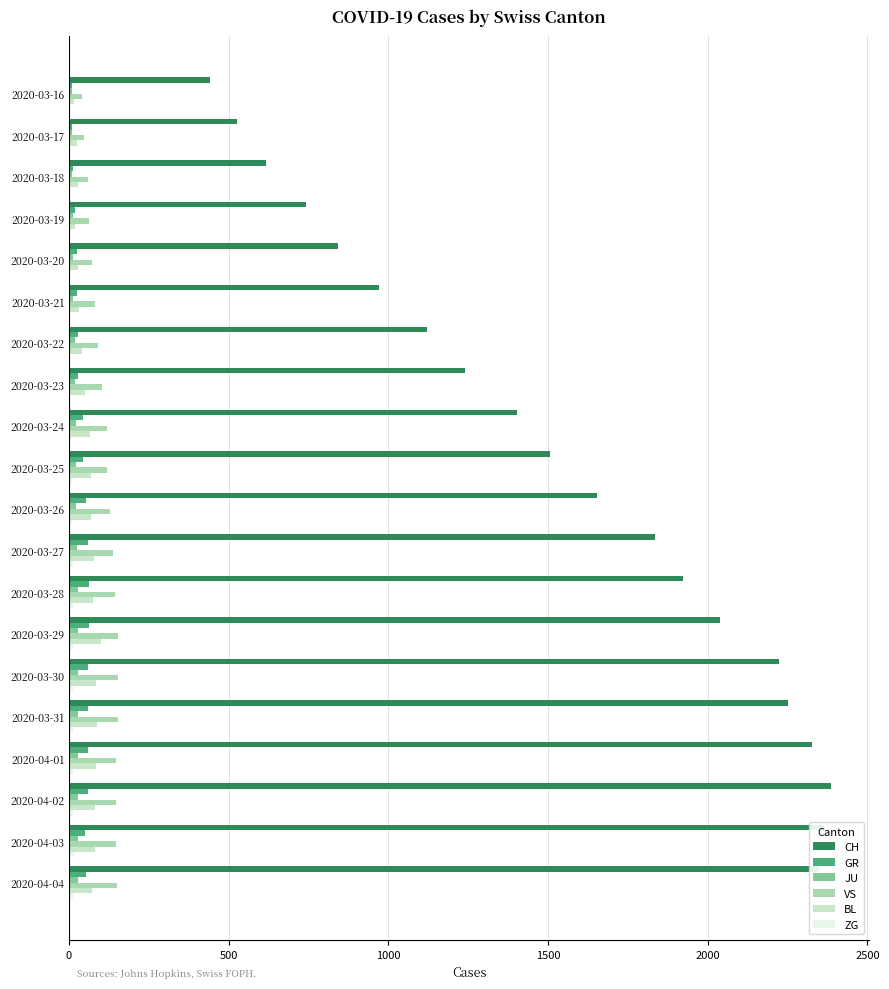

What is the highest value of the VS series?

154